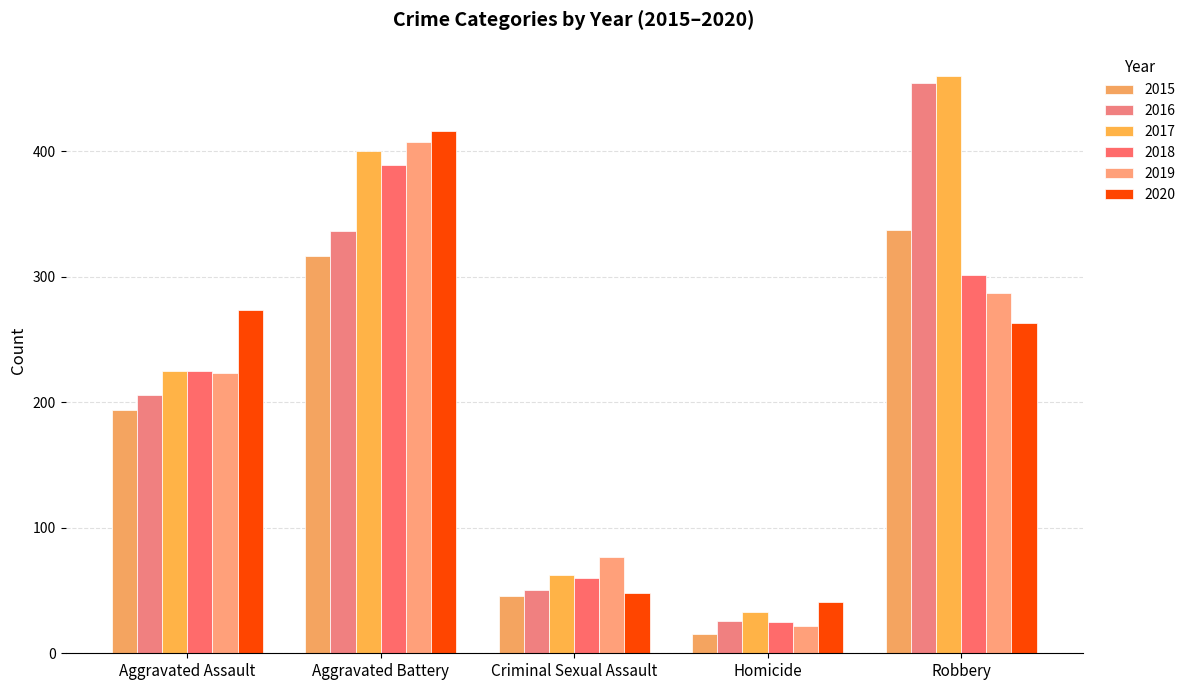

How many categories are shown in the chart?

5